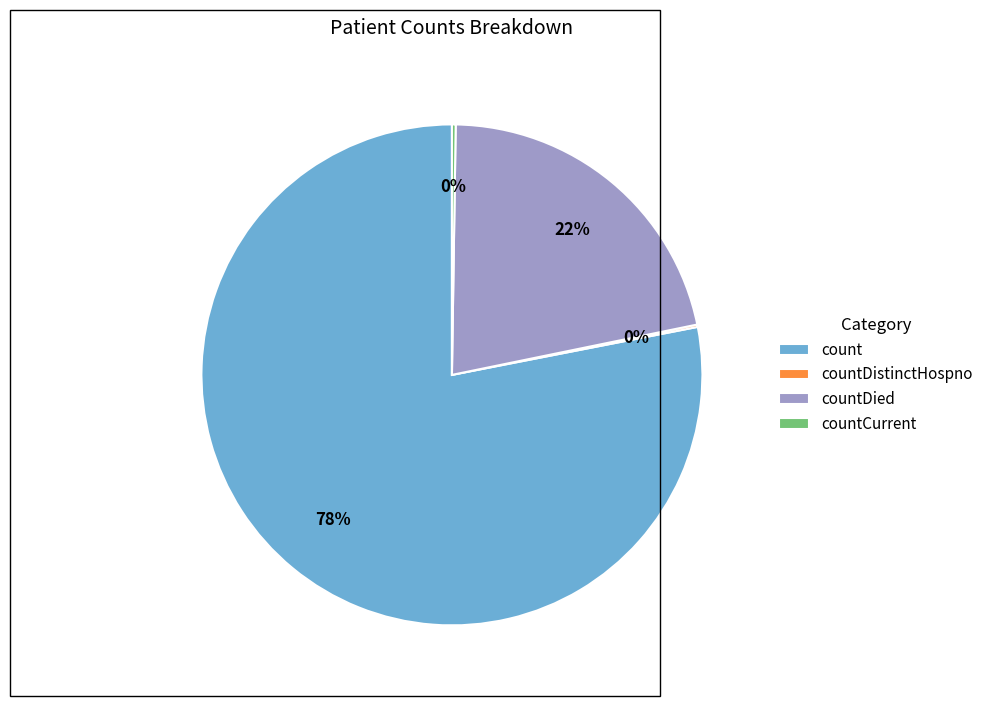

To the nearest percent, what is the average slice percentage?

25%